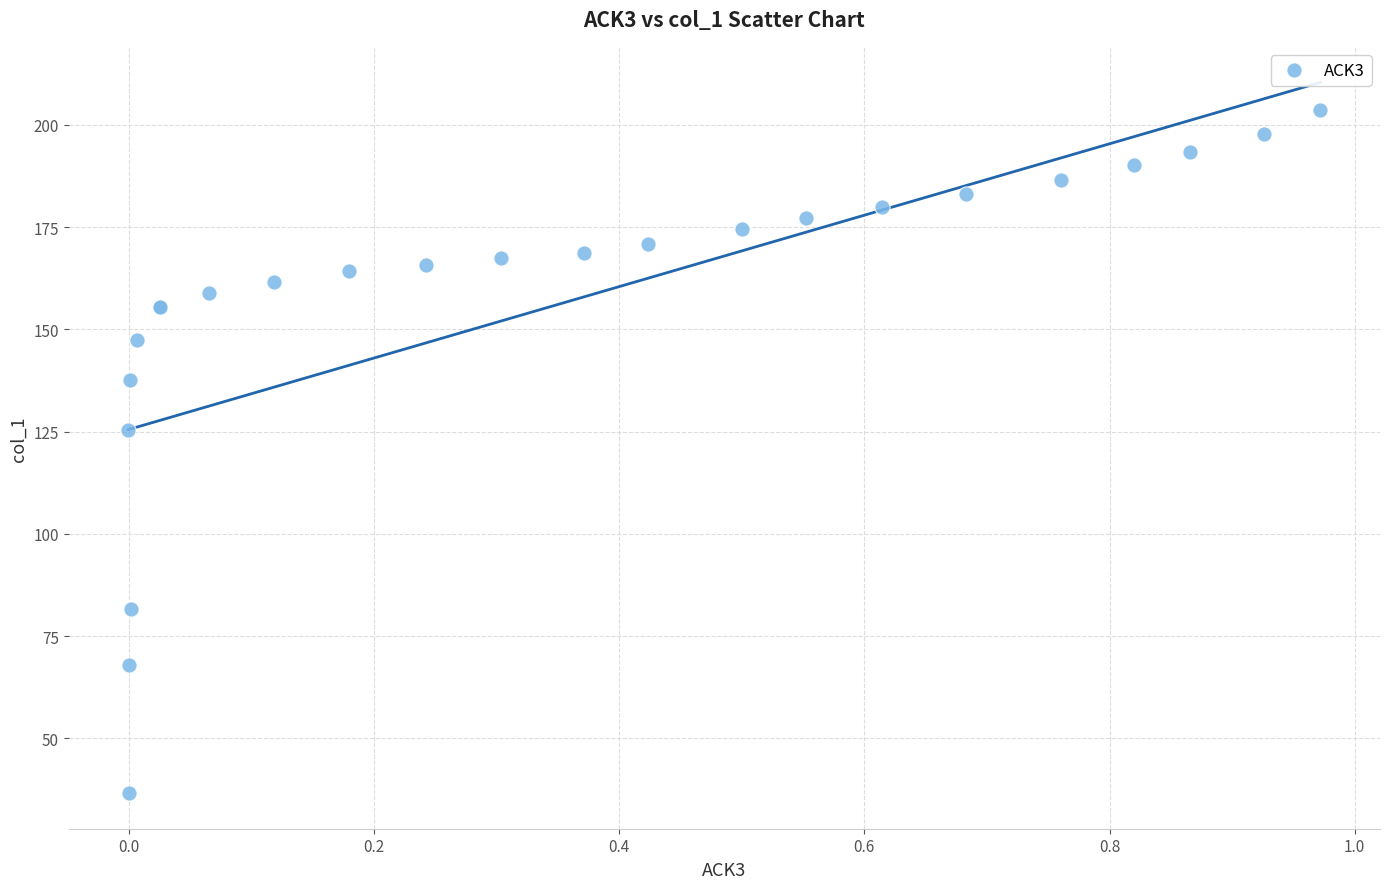

What Y value in the scatter plot is closest to 120?

125.4